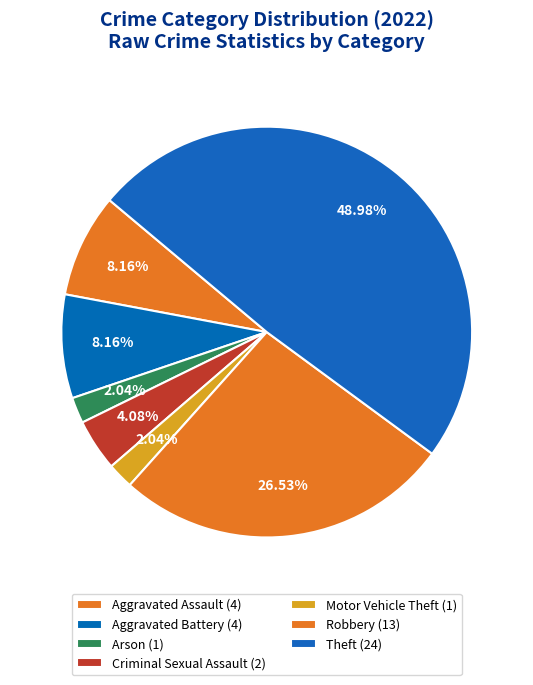

Count the number of slices in the pie.

7